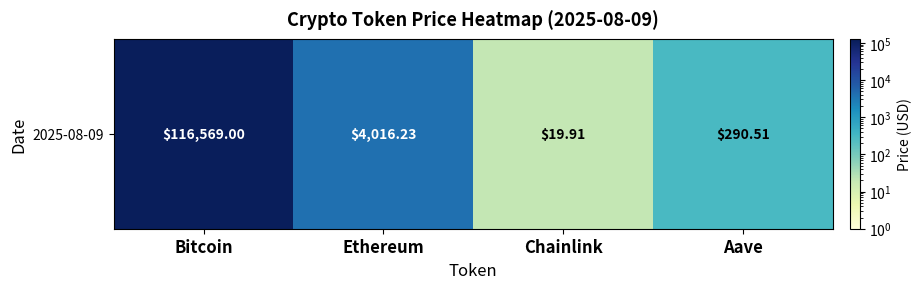

What is the change in value from Bitcoin to Chainlink?

-116549.1